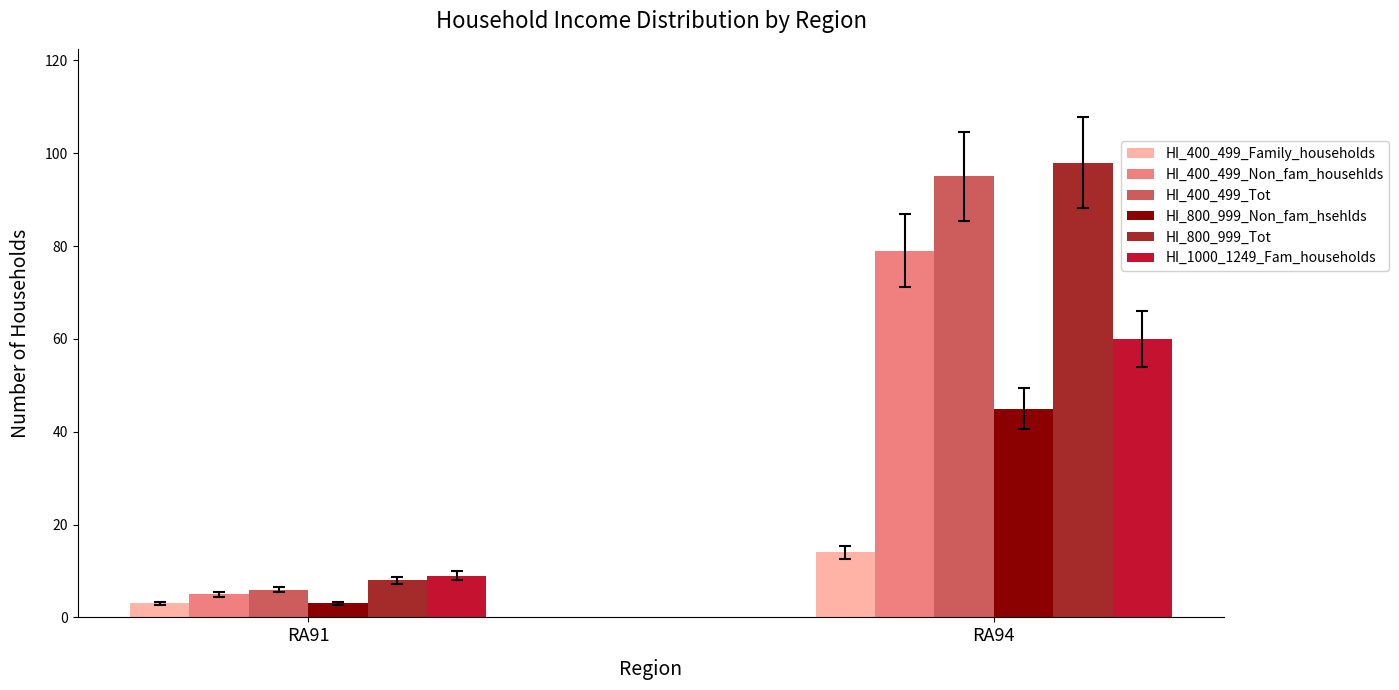

How many series are shown in this chart?

6